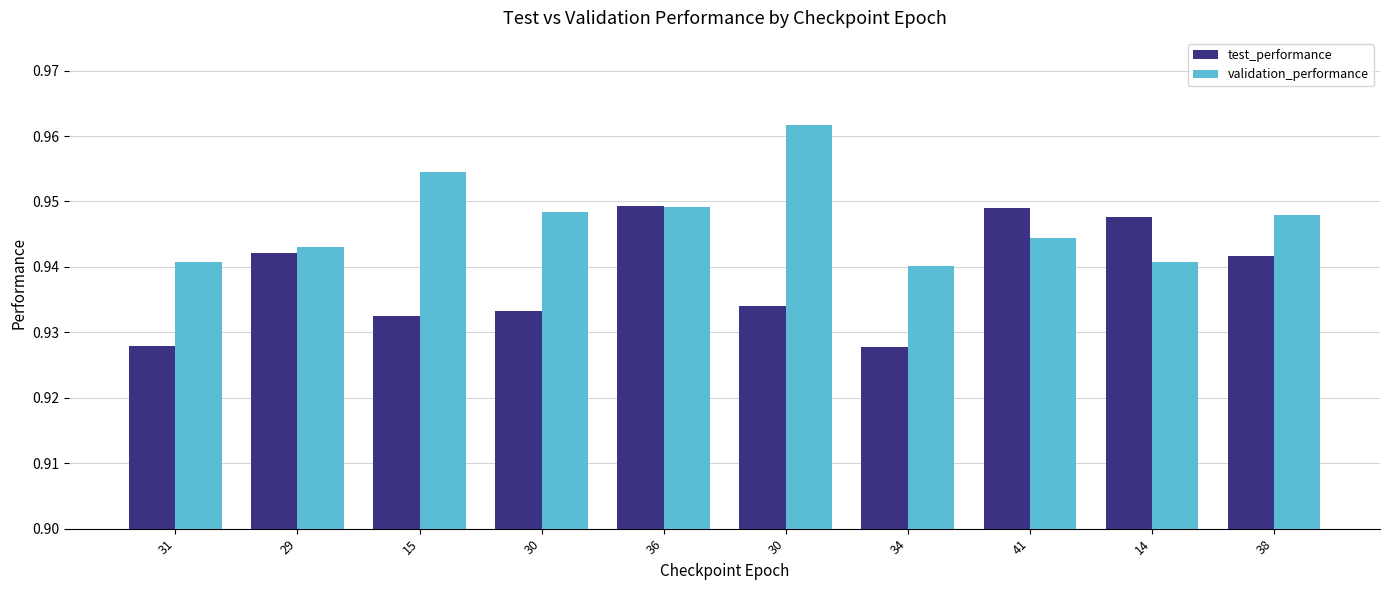

Reading left to right, extract all data points from this chart.

test_performance: 0.9	0.9	0.9	0.9	0.9	0.9	0.9	0.9	0.9	0.9
validation_performance: 0.9	0.9	1.0	0.9	0.9	1.0	0.9	0.9	0.9	0.9